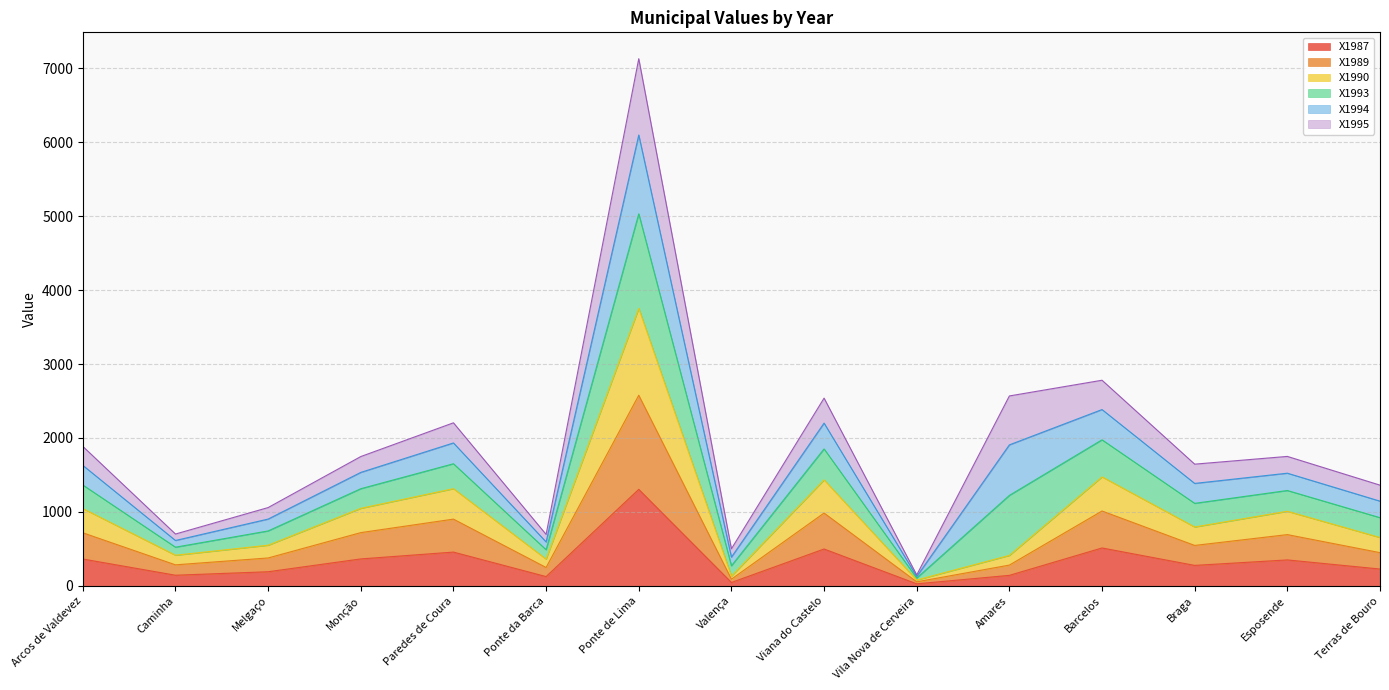

What is the highest value of the X1987 series?

1305.3